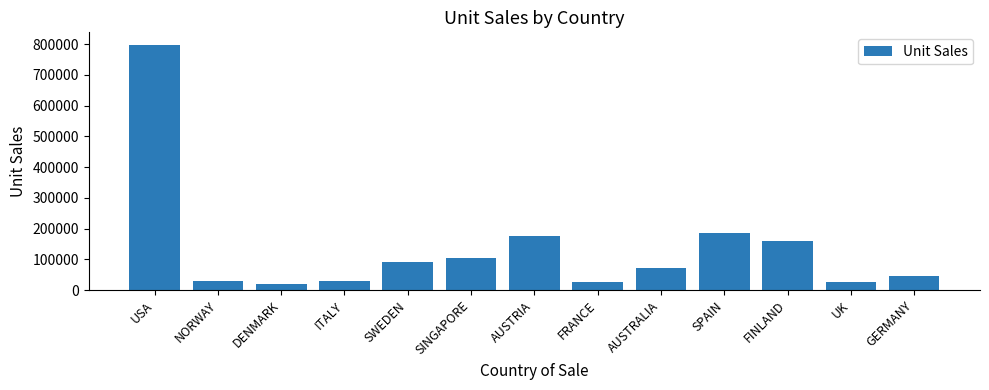

The value at SPAIN is 183855. True or false?

True